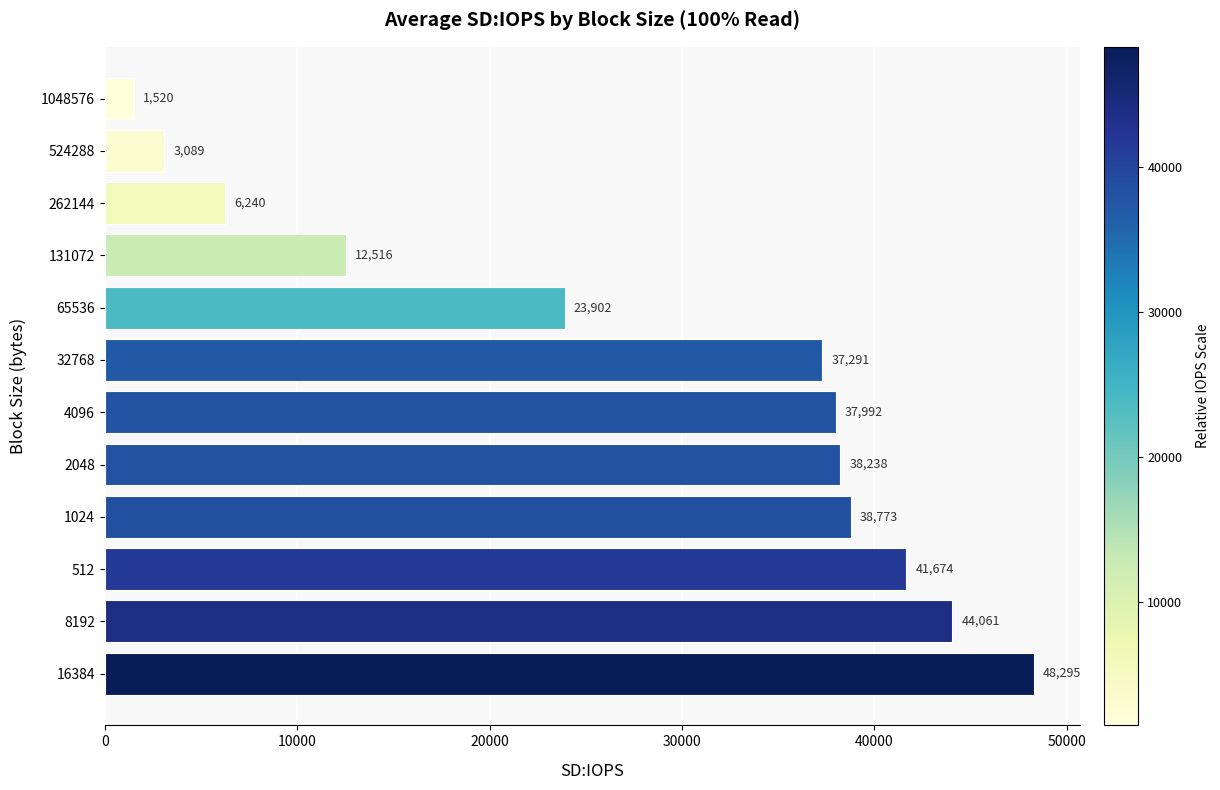

The value at 131072 is 12516.3. True or false?

True